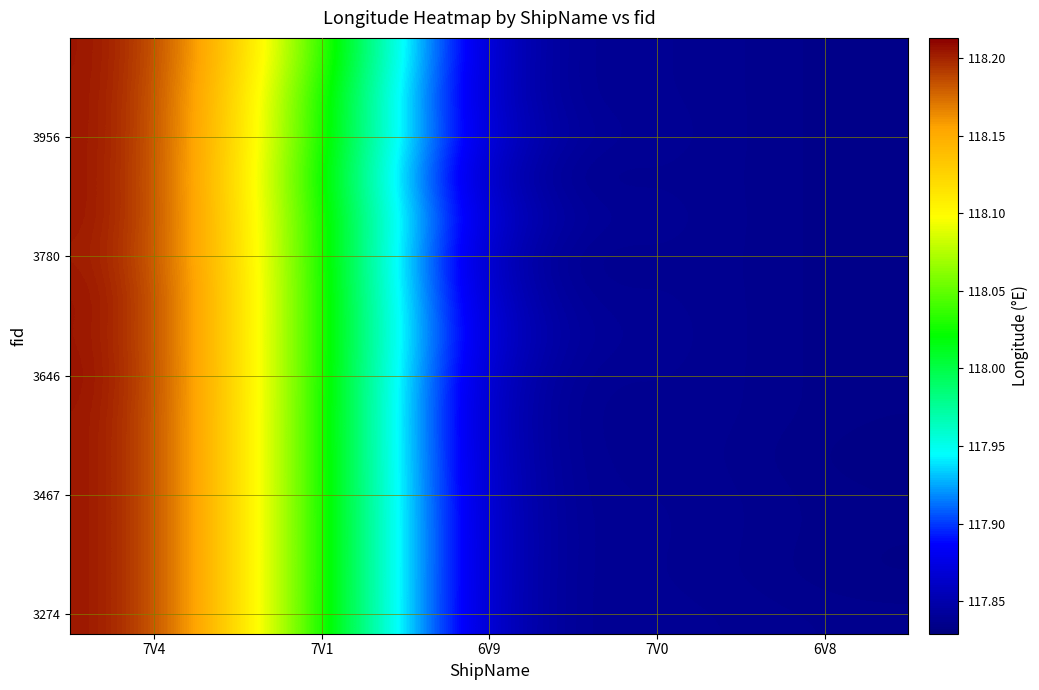

Which label corresponds to the largest value in the chart?

7V4